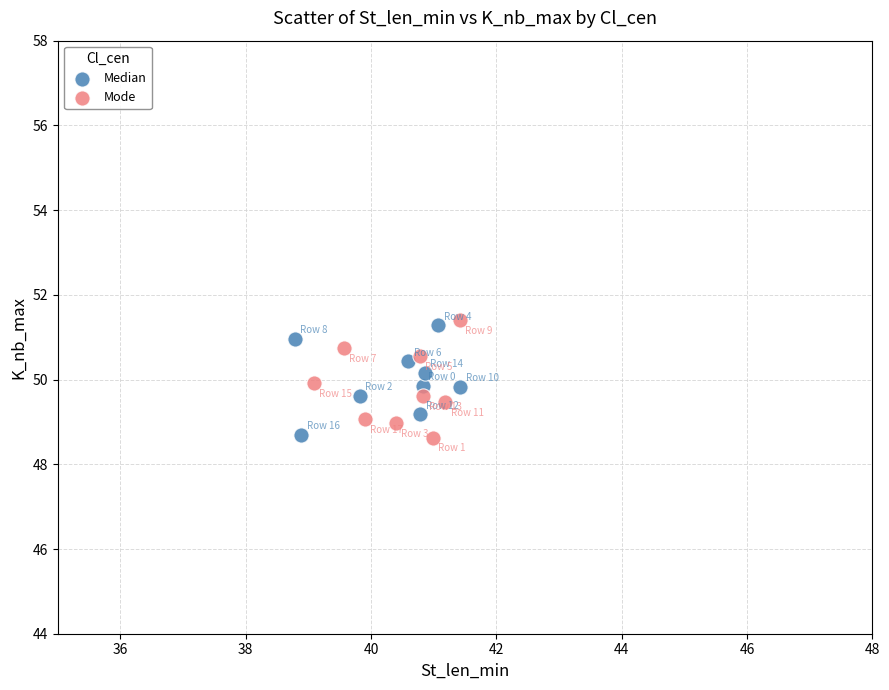

What are all the series names shown in the legend?

Median, Mode